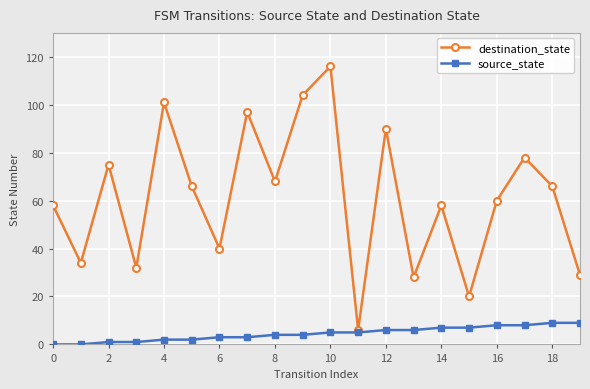

What is the greatest value displayed?

116